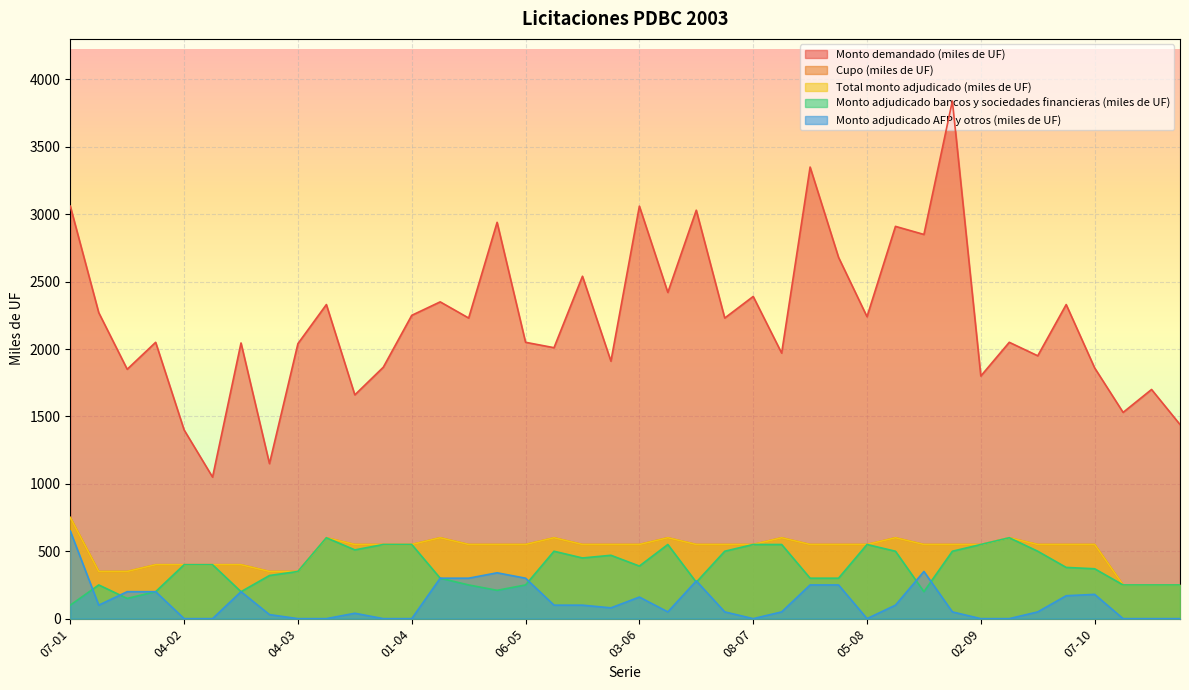

Does the chart display data point markers on the line(s)?

No